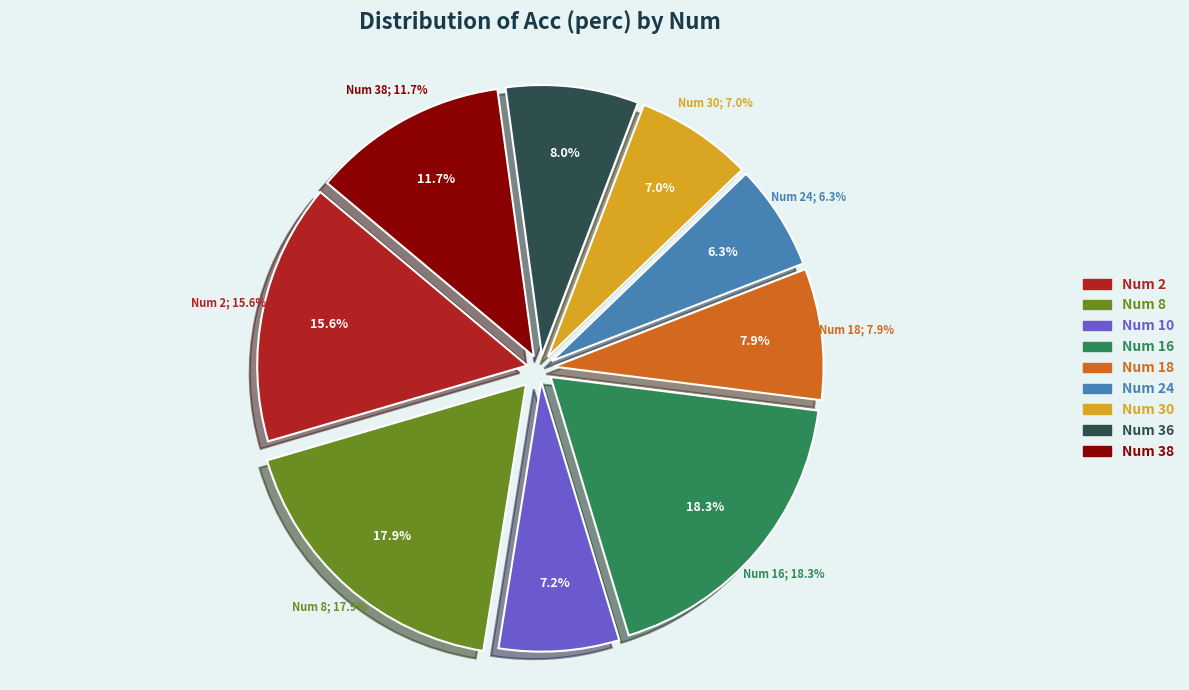

To the nearest percent, what percentage of the pie is 8?

18%